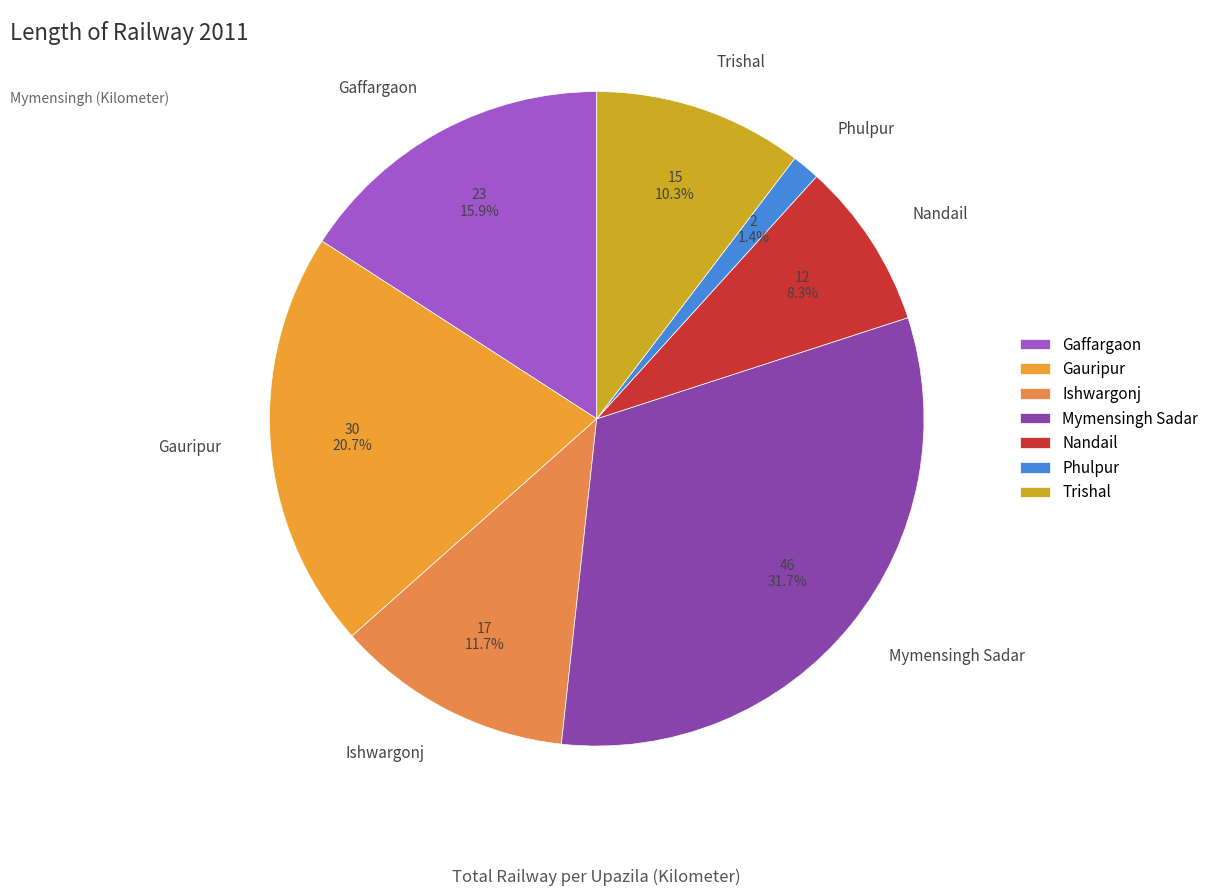

Which has a higher value, Gauripur or Nandail?

Gauripur